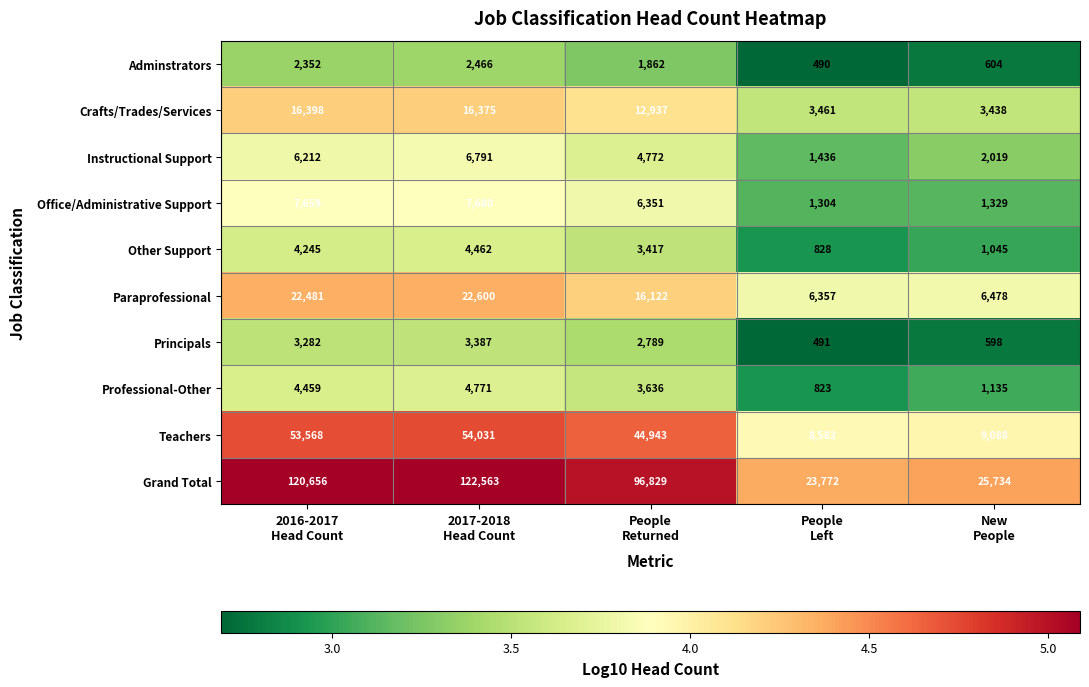

What is the minimum value shown in the chart?

490